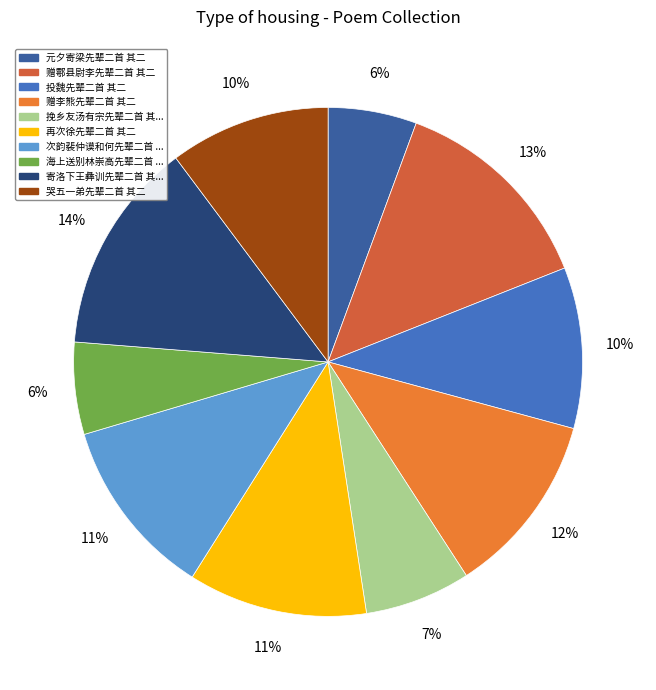

How many segments does this pie chart have?

10